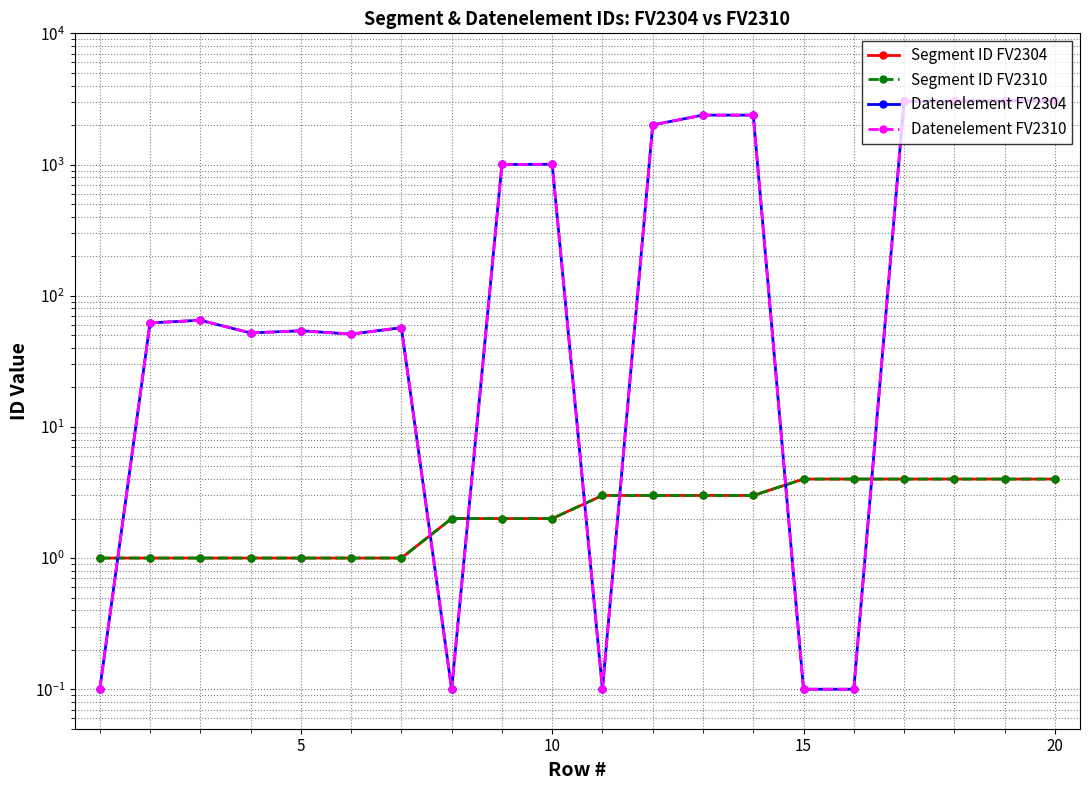

The value of Datenelement FV2304 at 15 is 0.0. True or false?

False